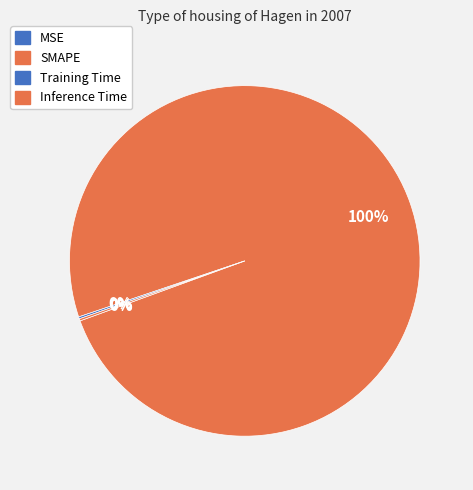

Which slice is the smallest?

MSE